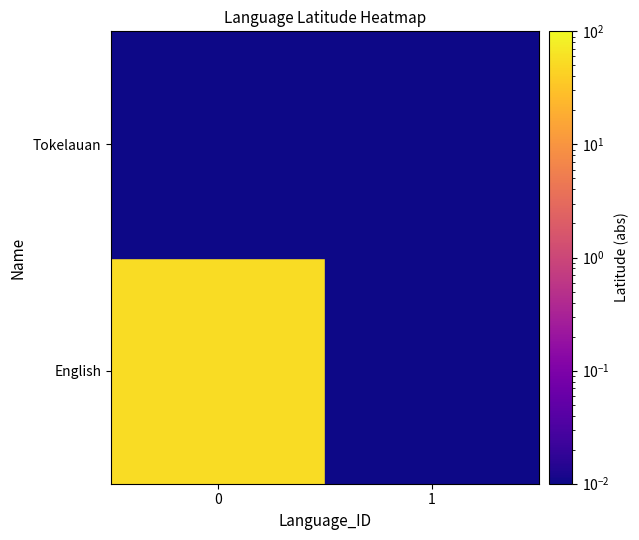

Reading right to left, what are all the values shown in this chart?

English: 1=0.0	0=53.0
Tokelauan: 1=0.0	0=0.0